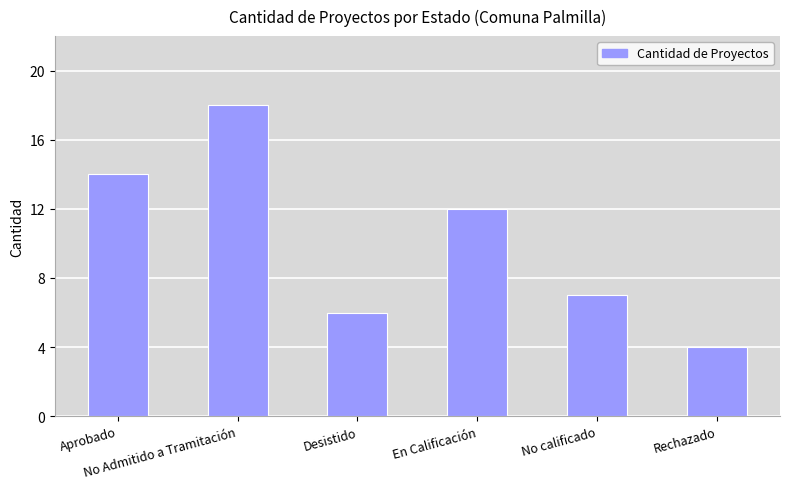

Which has a higher value, No calificado or Aprobado?

Aprobado